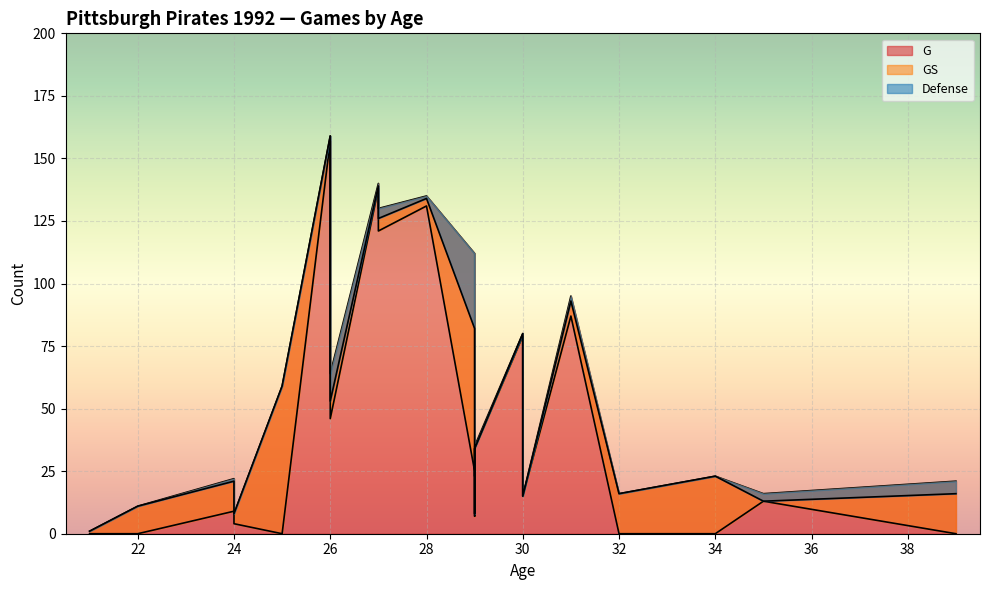

How many lines are shown in the chart?

3